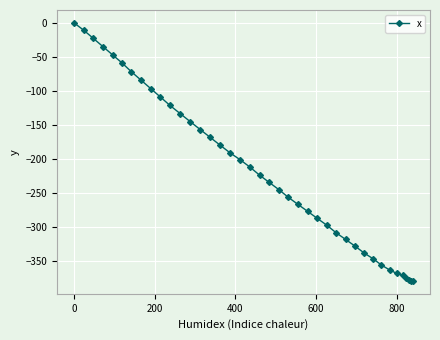

What is the minimum value shown in the chart?

-379.3